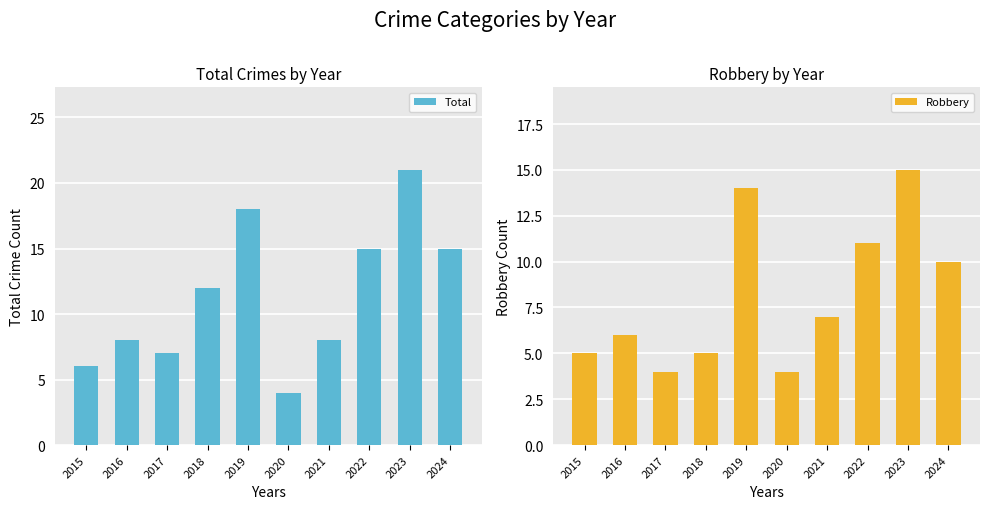

Is it true that Robbery equals 5 at 2018?

True